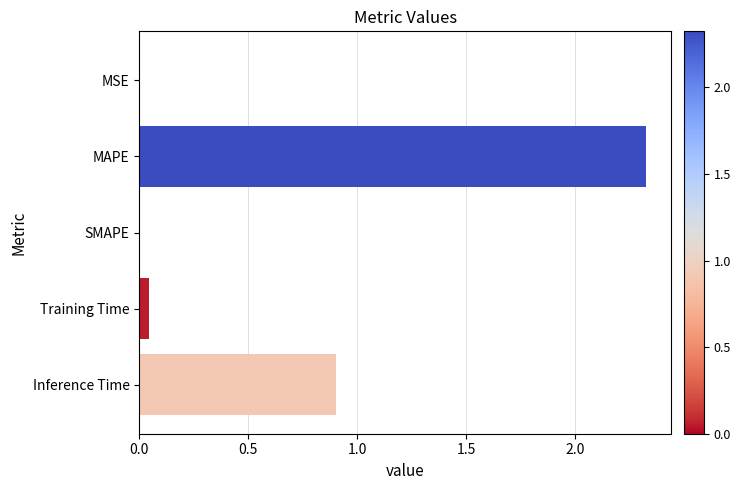

What is the sum of all values?

3.3